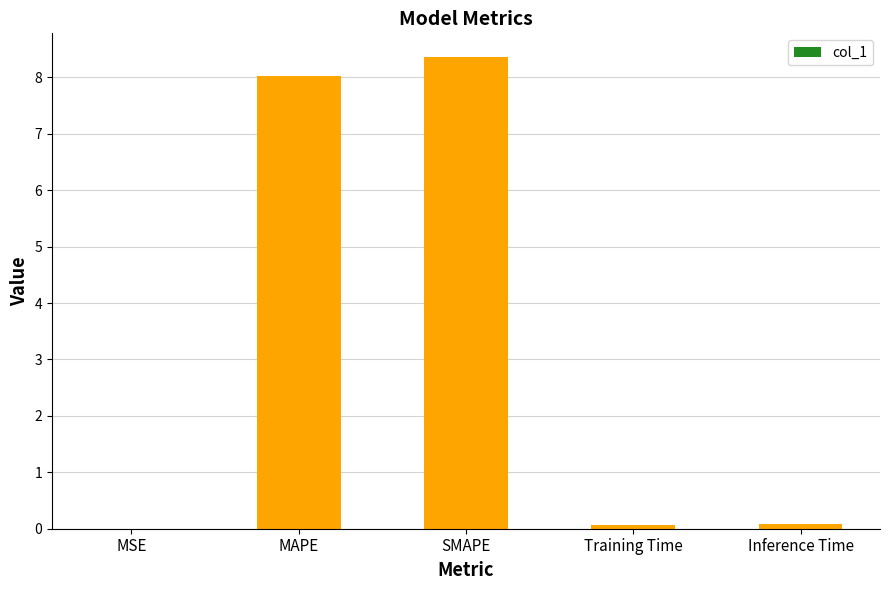

What is the sum of all values?

16.5